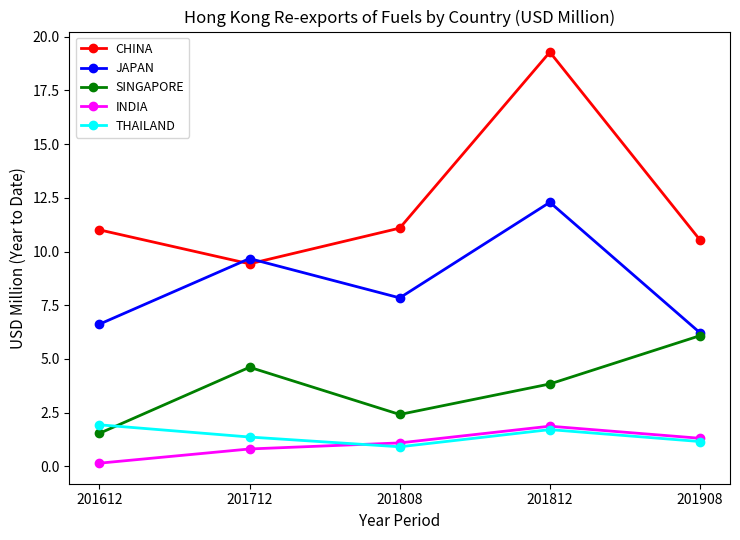

Between 201612 and 201812, which series saw the biggest shift?

CHINA